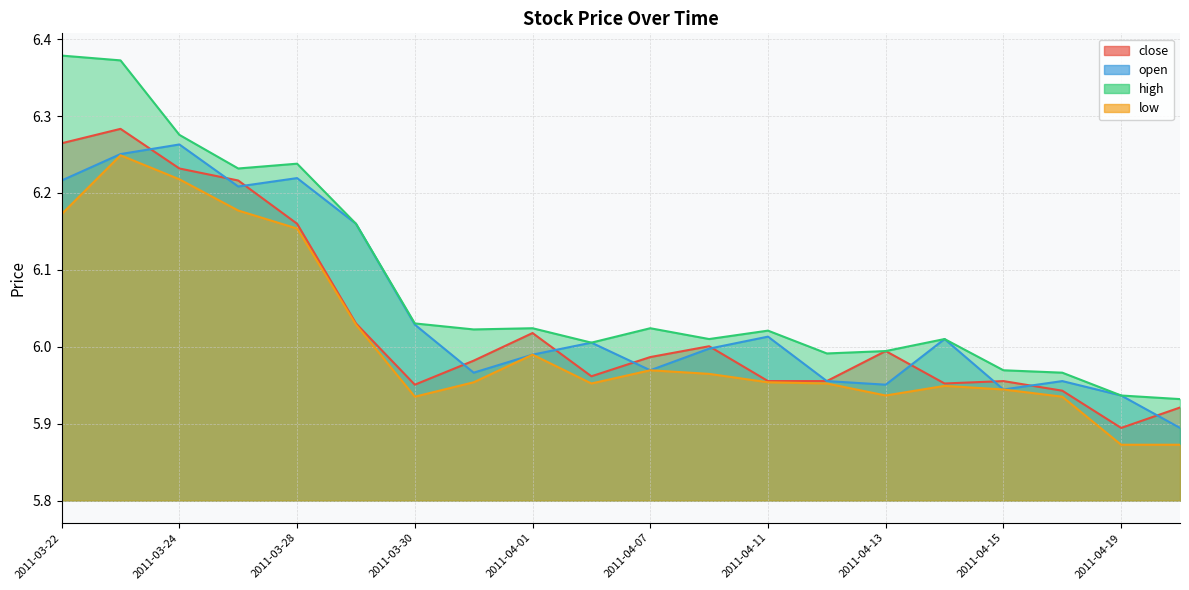

What is the value of the close point at the 14th from the left?

6.0